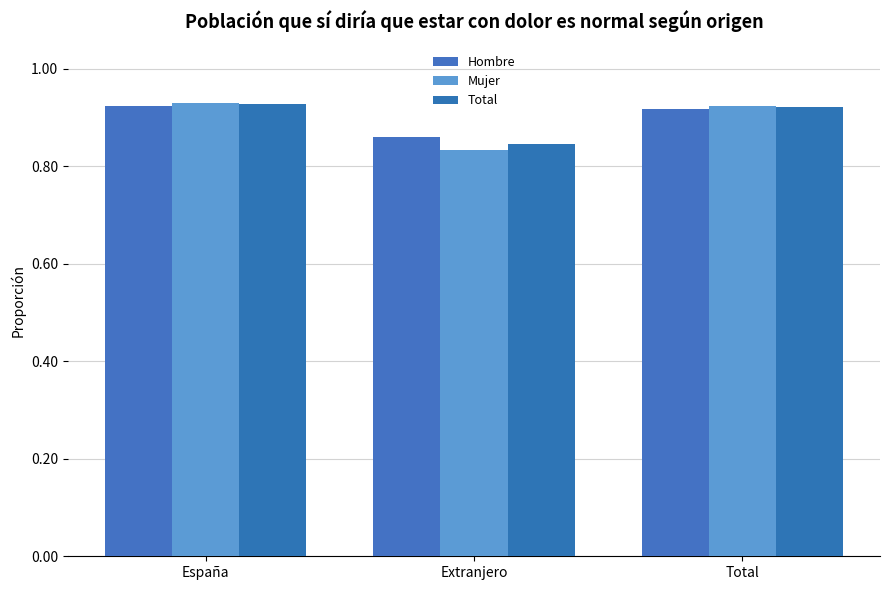

What is the total value across all series at Extranjero?

2.5